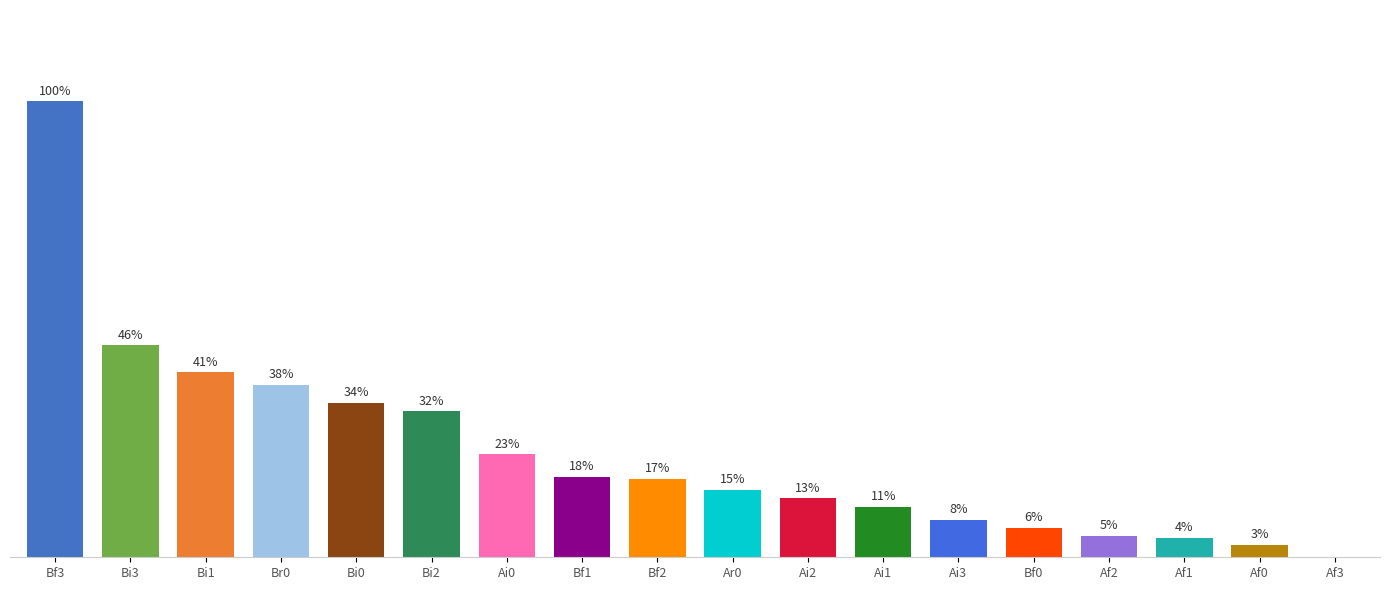

Are the bars horizontal?

No